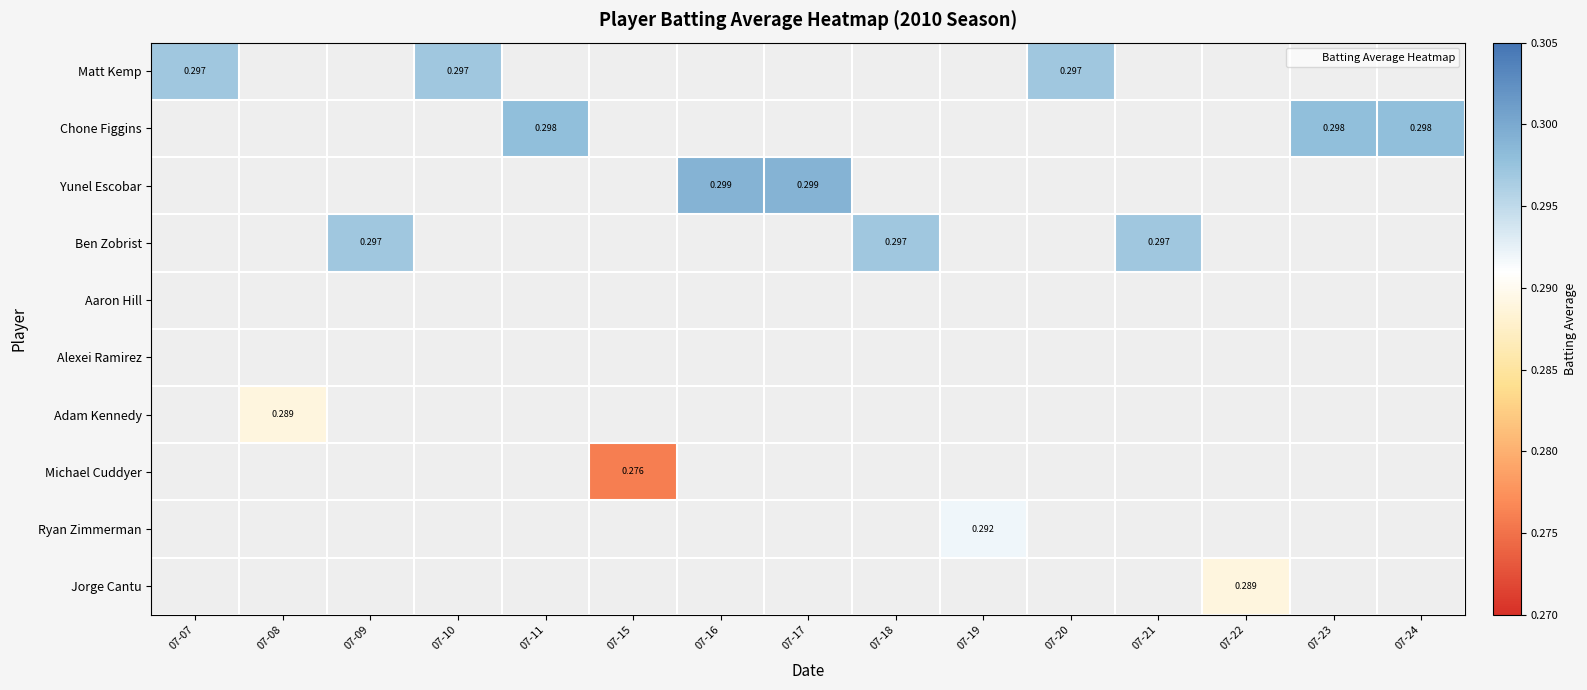

At which category does the chart reach its peak across all series?

07-16